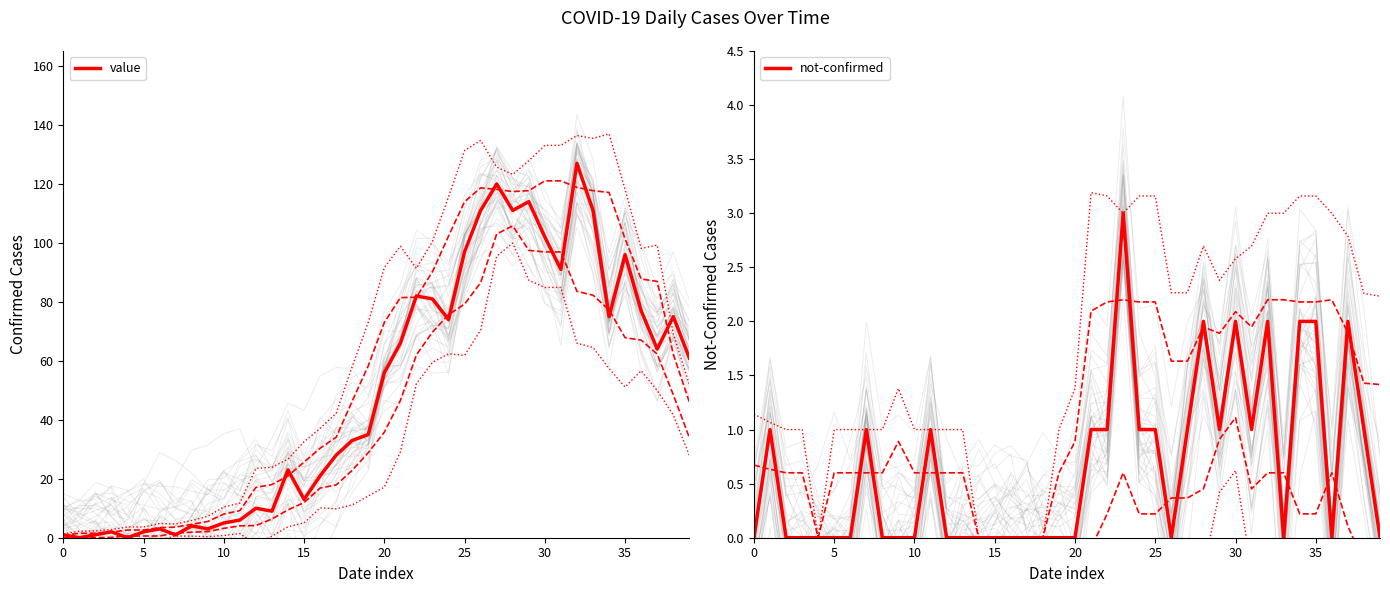

Is it true that value equals 1 at 0?

True